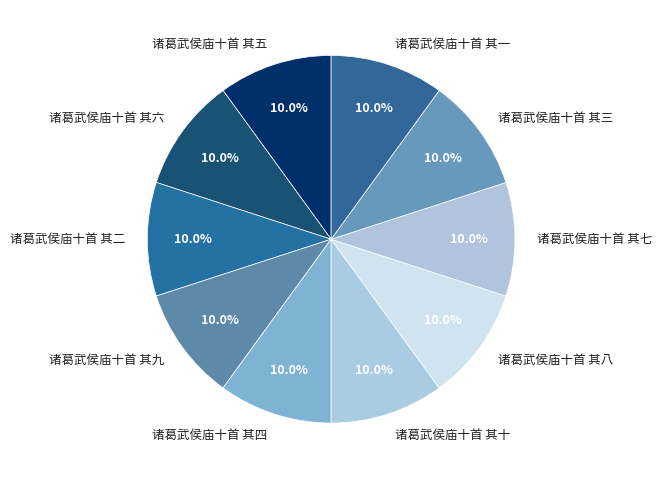

How much of the chart is everything except 诸葛武侯庙十首 其一?

90.0%